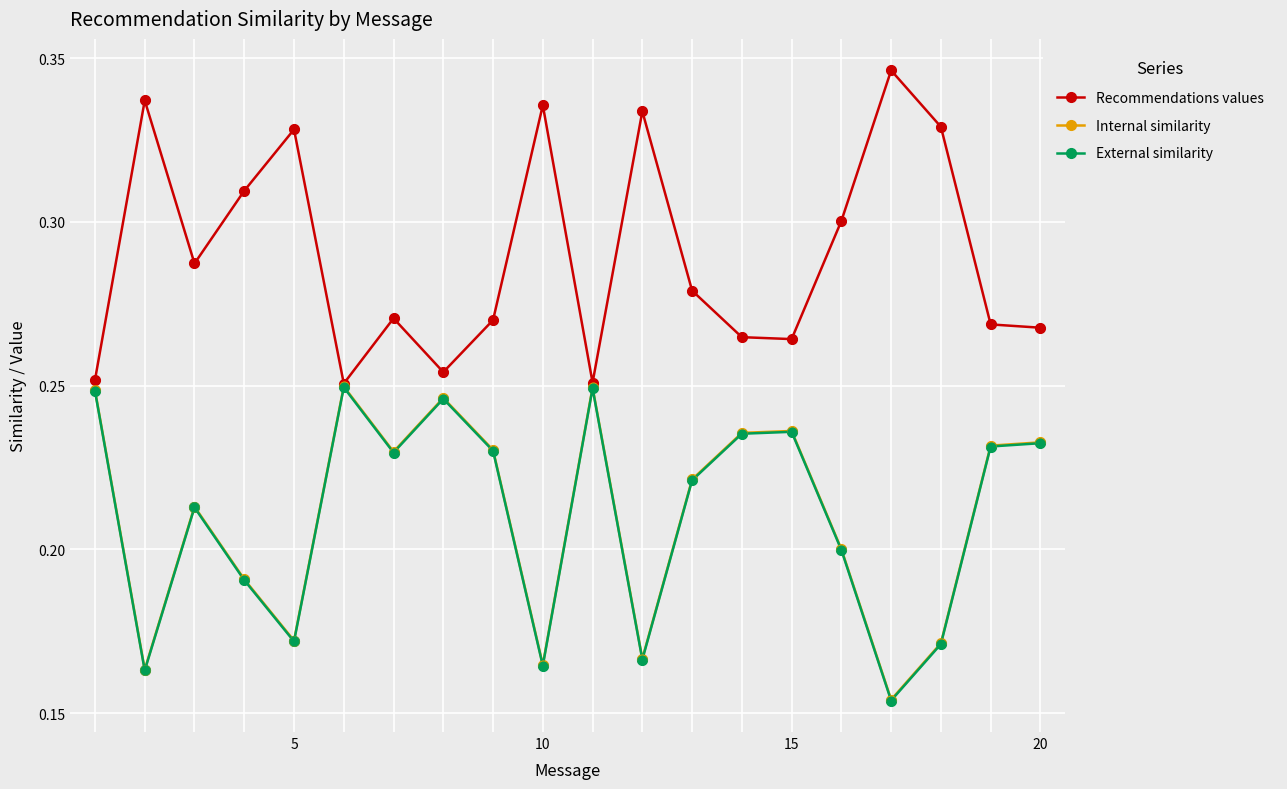

At how many categories does at least one series exceed 0?

20